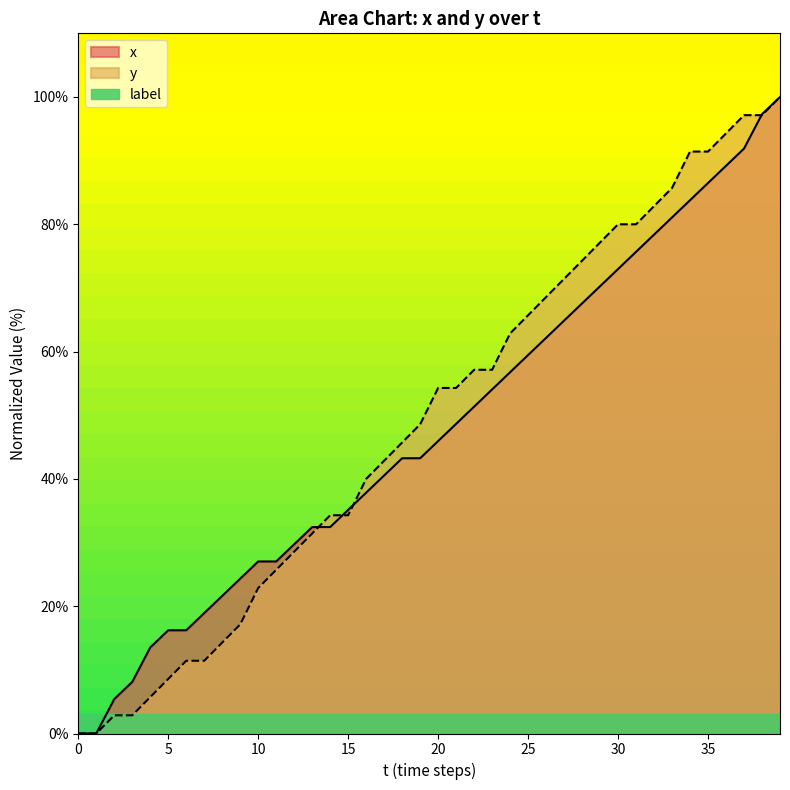

The x series shows 29.7 at 12. True or false?

True